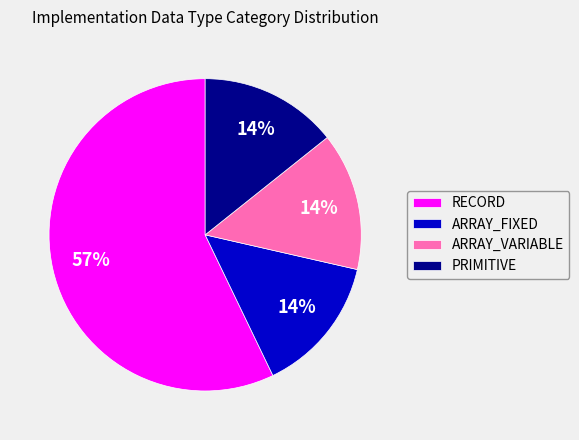

To the nearest percent, what percentage of the pie is ARRAY_VARIABLE?

14%